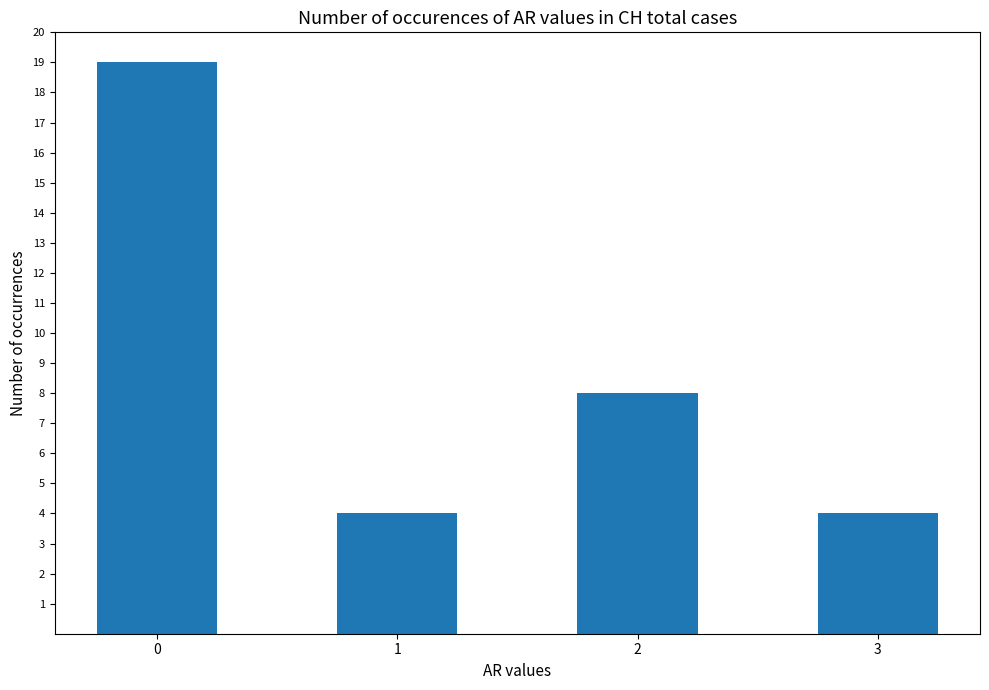

The value at 1 is 4. True or false?

True